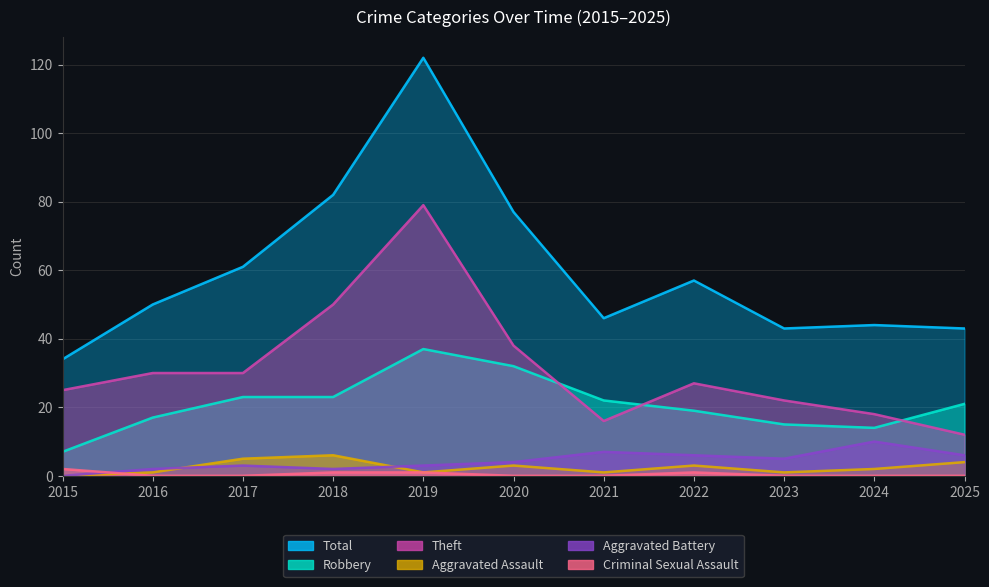

What is the highest value of the Theft series?

79